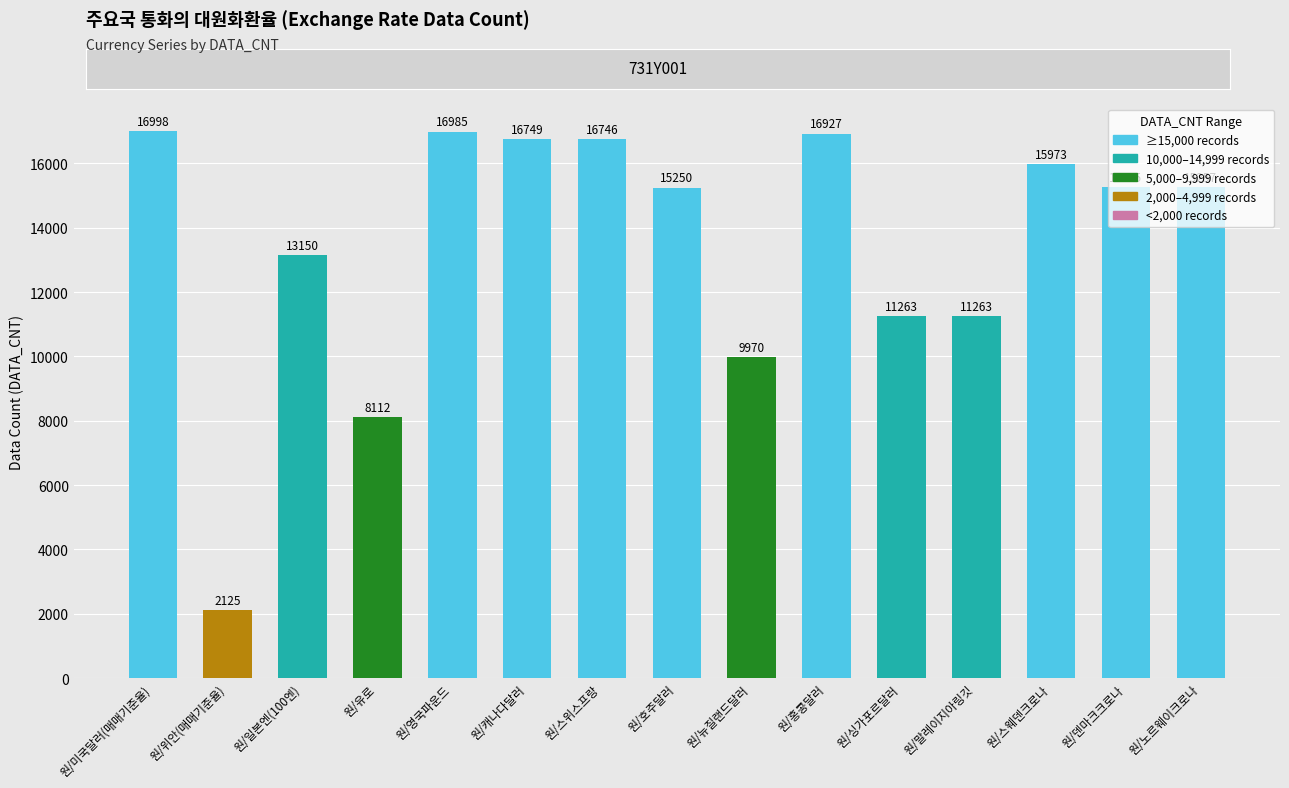

How many bars are there in total?

15